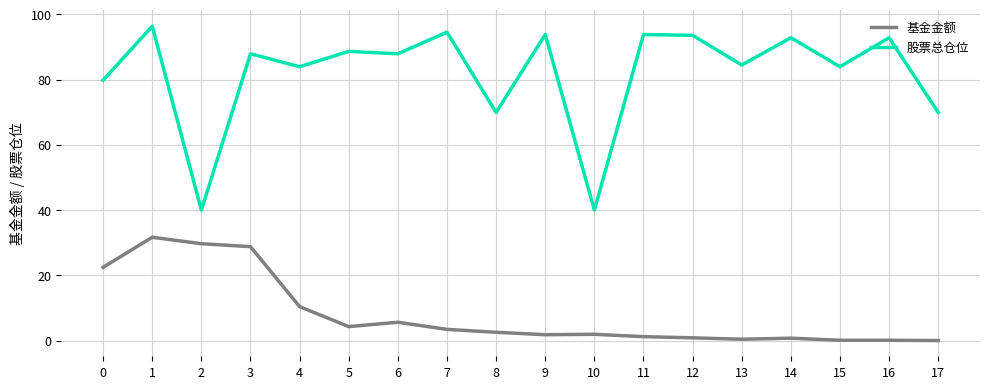

What is the highest value of the 股票总仓位 series?

96.4